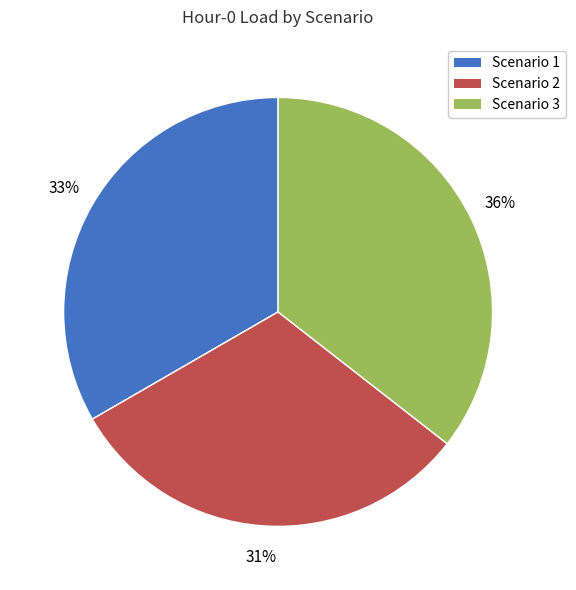

What is the largest slice in the pie chart?

Scenario 3